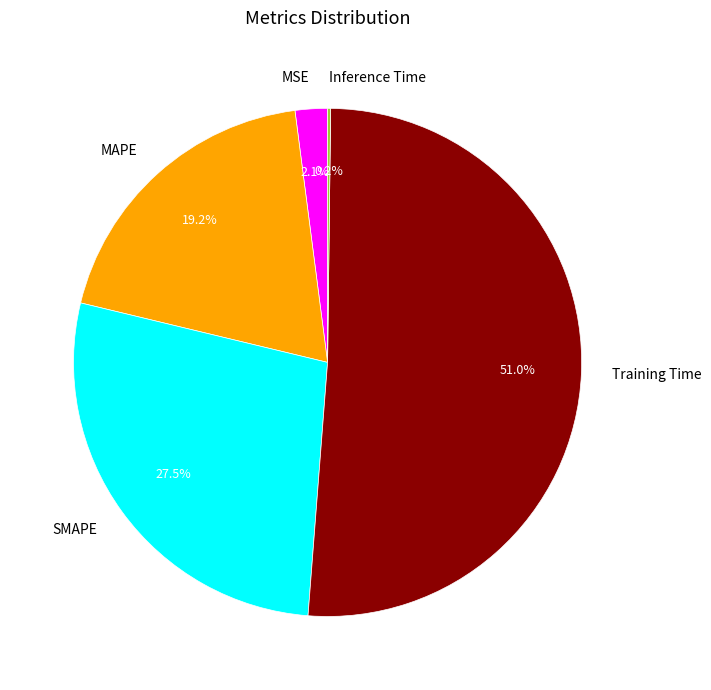

To the nearest percent, what is the difference between the largest and smallest slice percentages?

51%